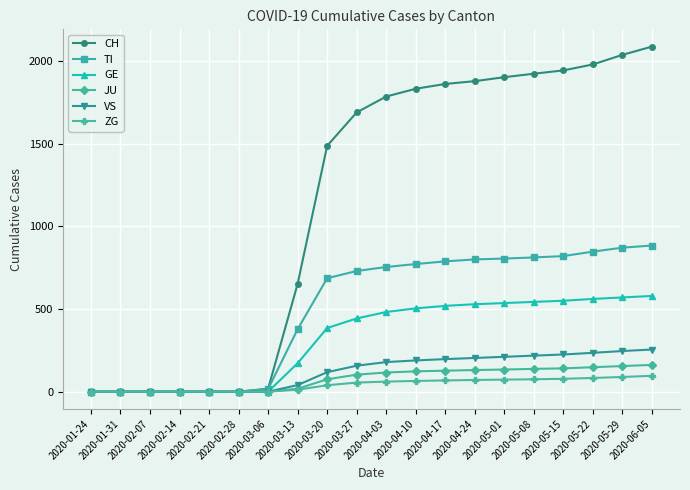

Where is GE nearest to the value 289?

2020-03-20